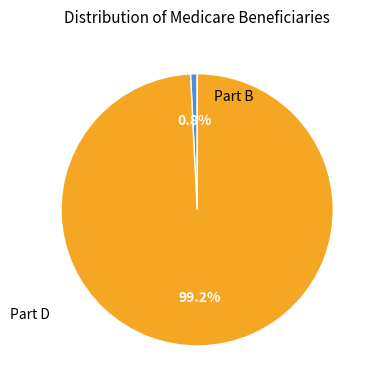

Does any single category account for the majority?

Yes